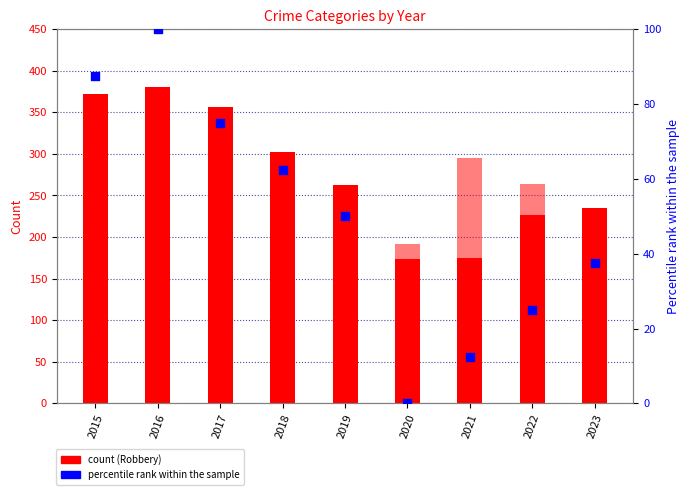

Which series has the largest total across all categories?

Robbery (count)